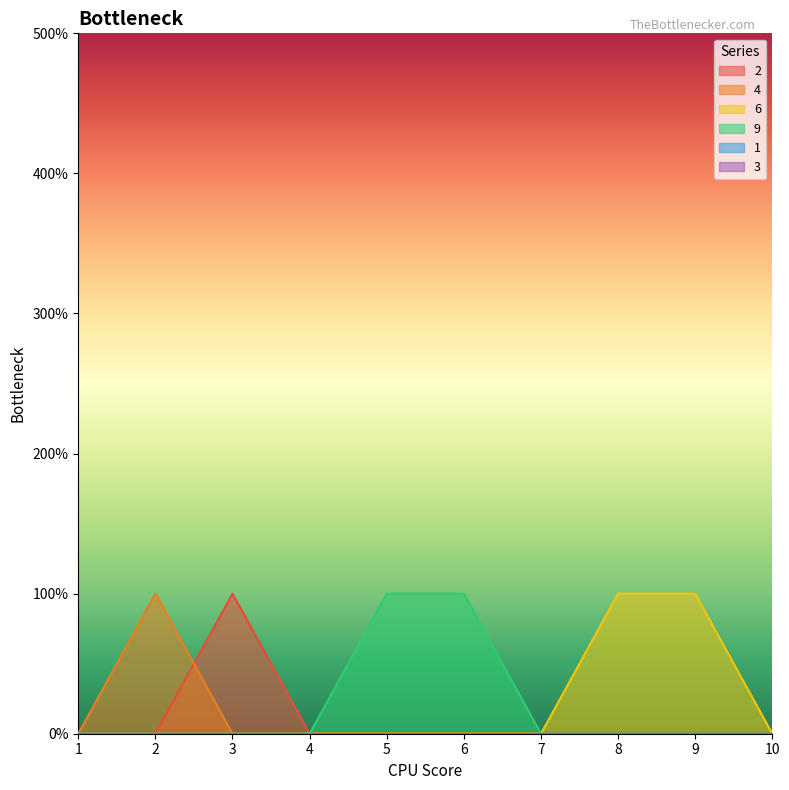

What is the spread (max minus min) of values at 9?

0.1